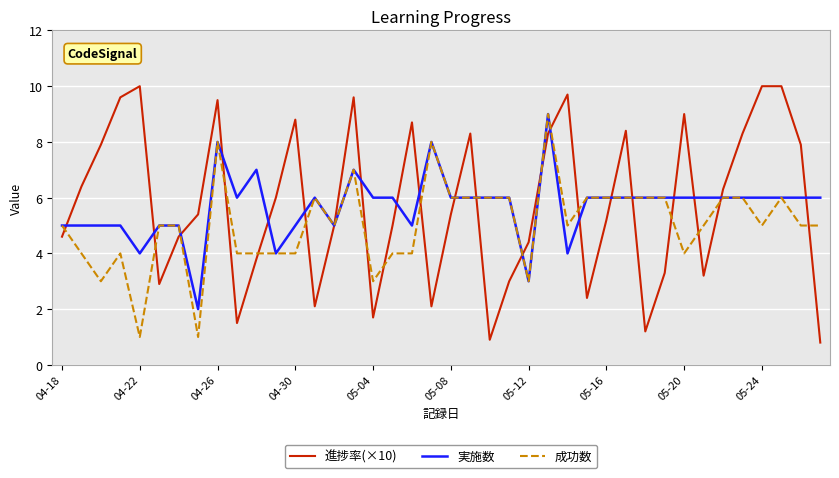

What is the maximum value for 実施数?

9.0